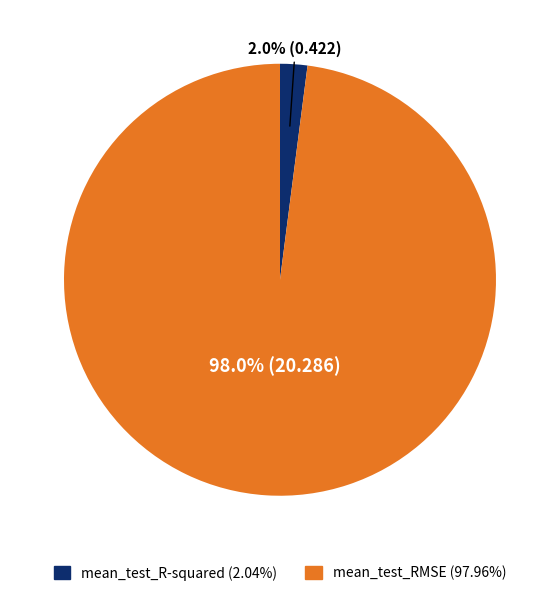

Rank the categories by value from highest to lowest.

mean_test_RMSE, mean_test_R-squared